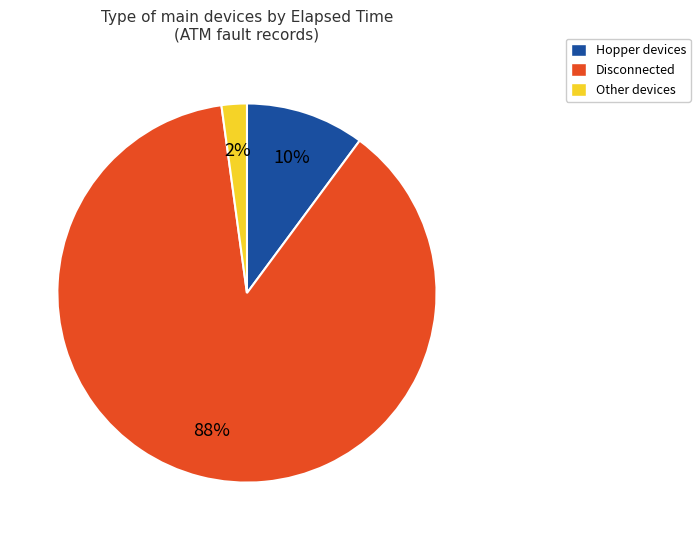

Combined, do Hopper devices and Disconnected account for over 50%?

Yes